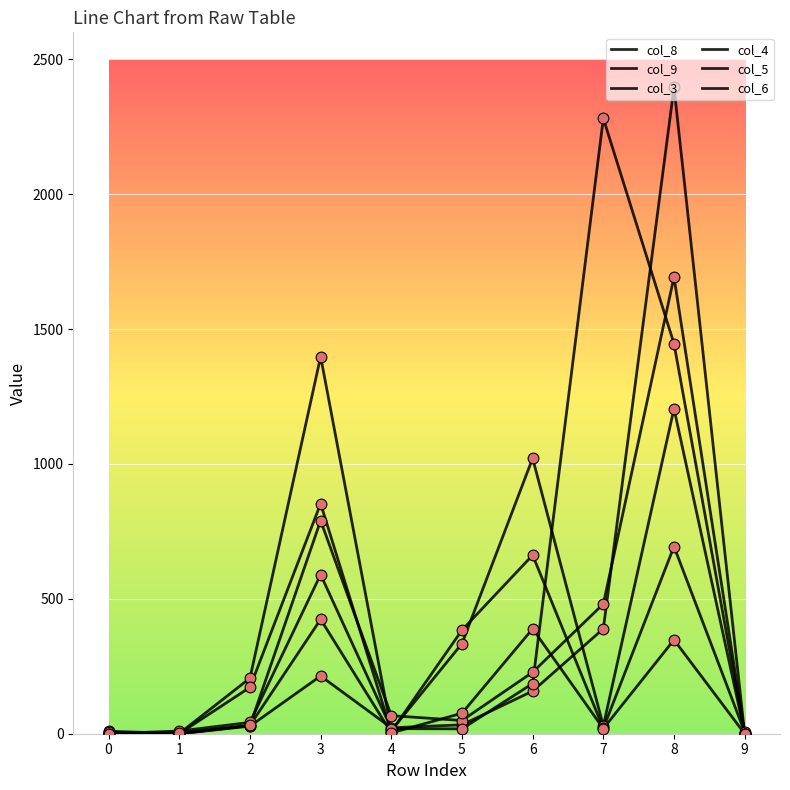

Is the value of col_6 at 6 greater than the value of col_8 at 3?

No